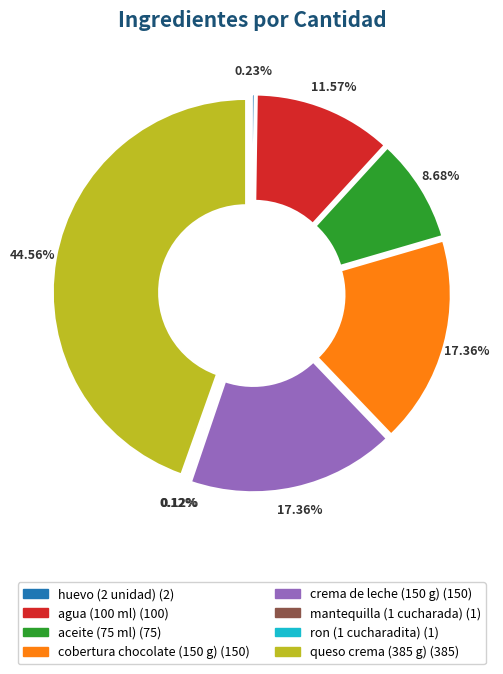

To the nearest percent, what percentage of the pie is cobertura chocolate (150 g)?

17%